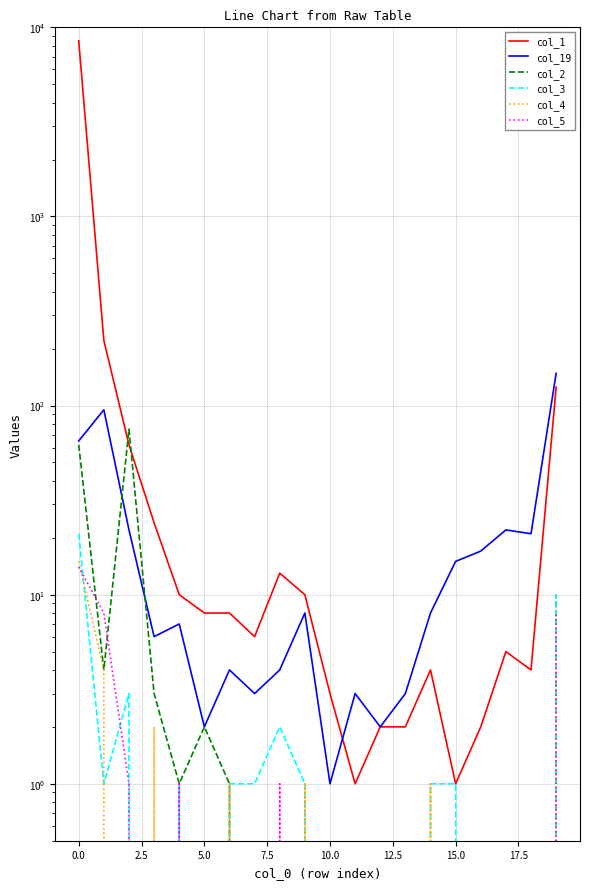

What are all the series names shown in the legend?

col_1, col_19, col_2, col_3, col_4, col_5